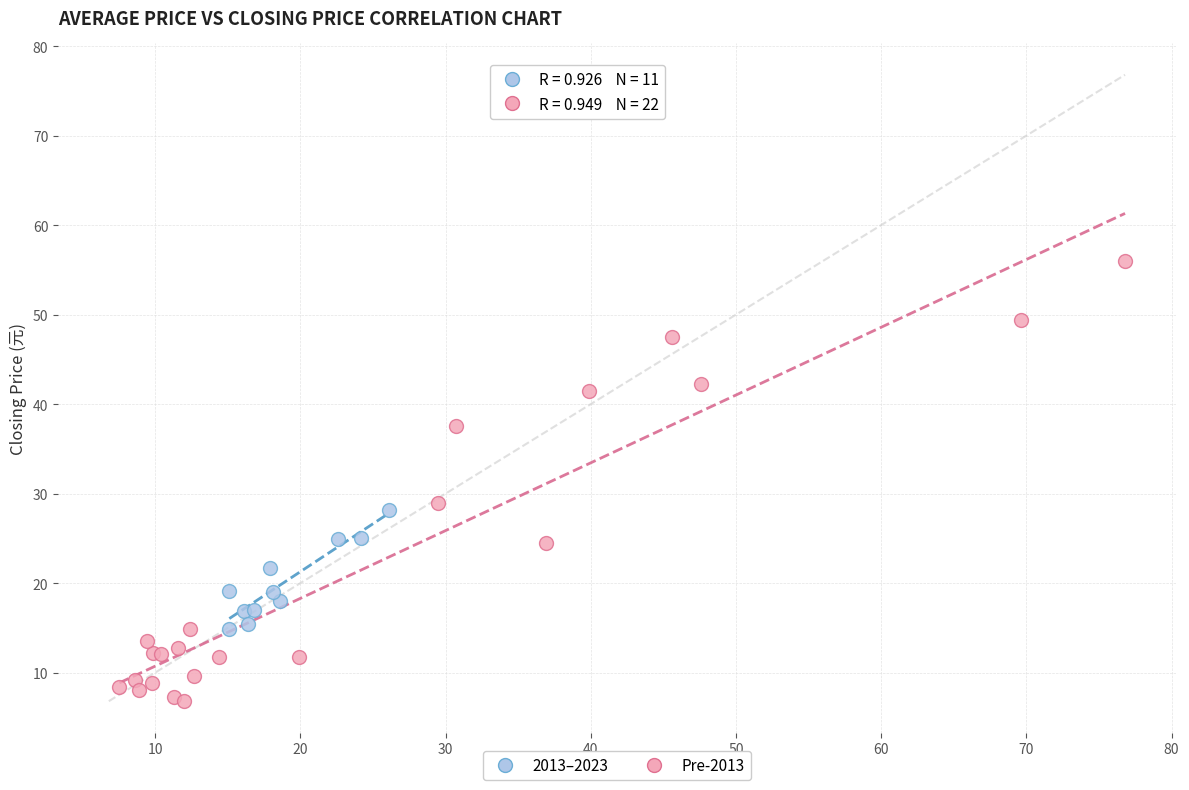

Which series has the largest Y range (max minus min)?

Pre-2013